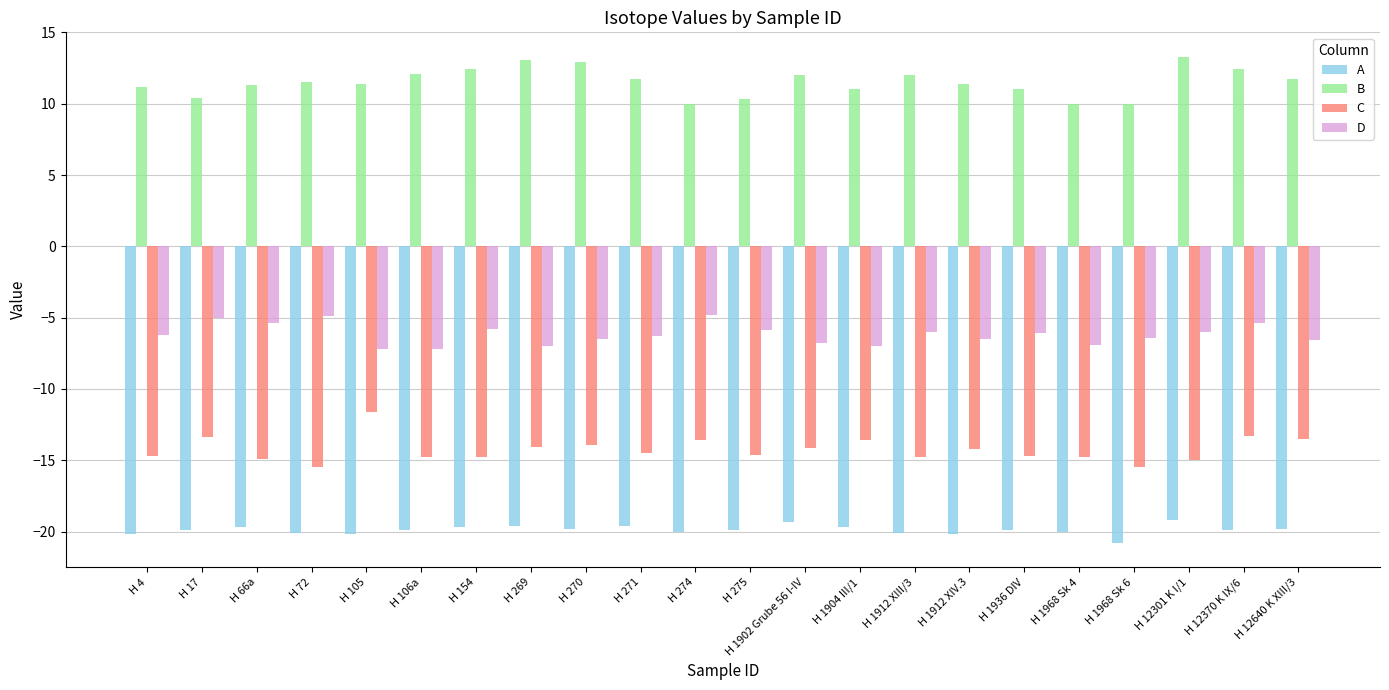

At H 12640 K XIII/3, list the series in order from smallest to largest.

A, C, D, B